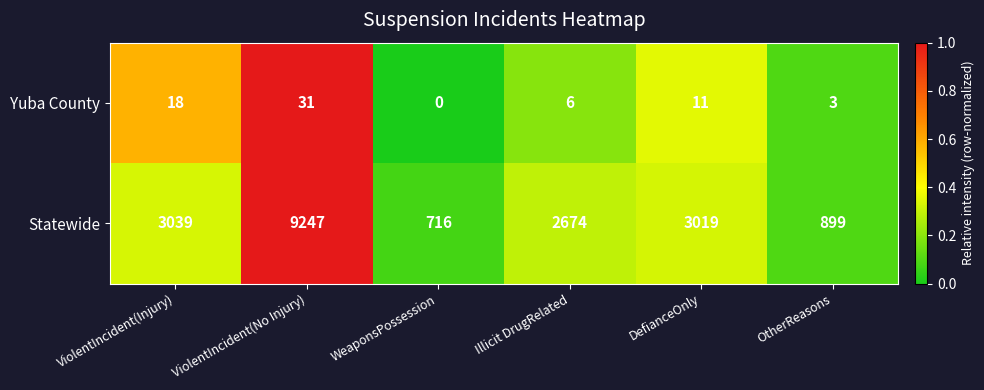

At how many categories does at least one series exceed 0?

6